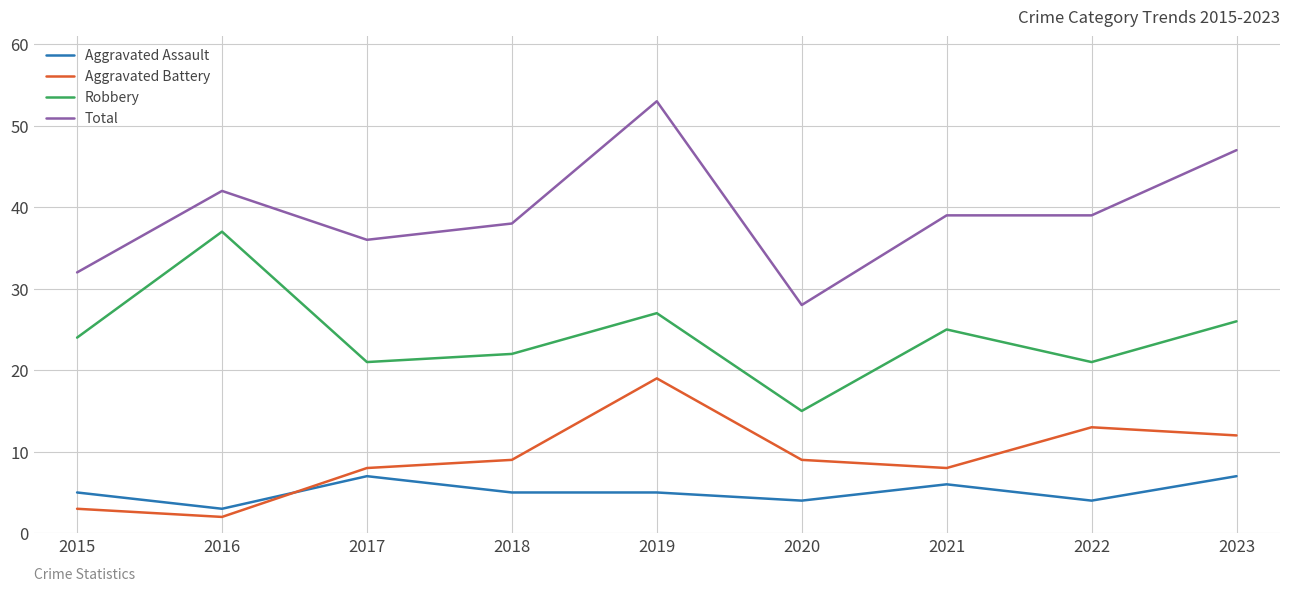

What is the maximum value shown in the chart?

53